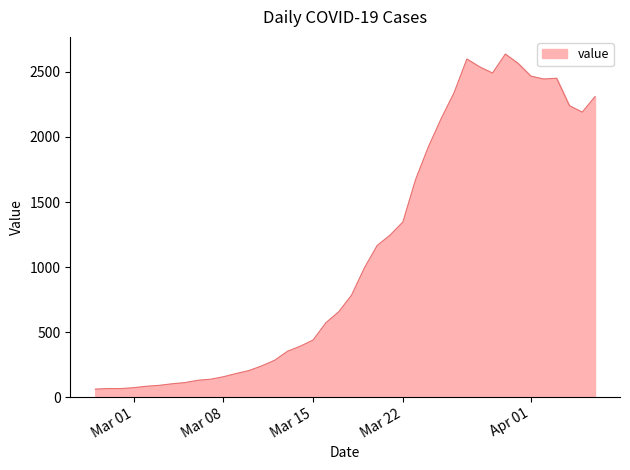

What is the greatest value displayed?

2638